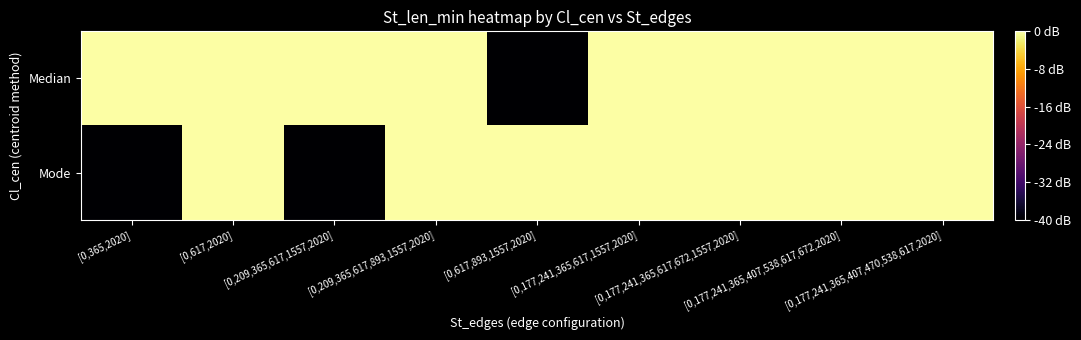

Reading left to right, extract all data points from this chart.

Median: [0,365,2020]=120	[0,617,2020]=120	[0,209,365,617,1557,2020]=240	[0,209,365,617,893,1557,2020]=280	[0,617,893,1557,2020]=0	[0,177,241,365,617,1557,2020]=280	[0,177,241,365,617,672,1557,2020]=320	[0,177,241,365,407,538,617,672,2020]=360	[0,177,241,365,407,470,538,617,2020]=400
Mode: [0,365,2020]=0	[0,617,2020]=120	[0,209,365,617,1557,2020]=0	[0,209,365,617,893,1557,2020]=280	[0,617,893,1557,2020]=200	[0,177,241,365,617,1557,2020]=280	[0,177,241,365,617,672,1557,2020]=320	[0,177,241,365,407,538,617,672,2020]=360	[0,177,241,365,407,470,538,617,2020]=400